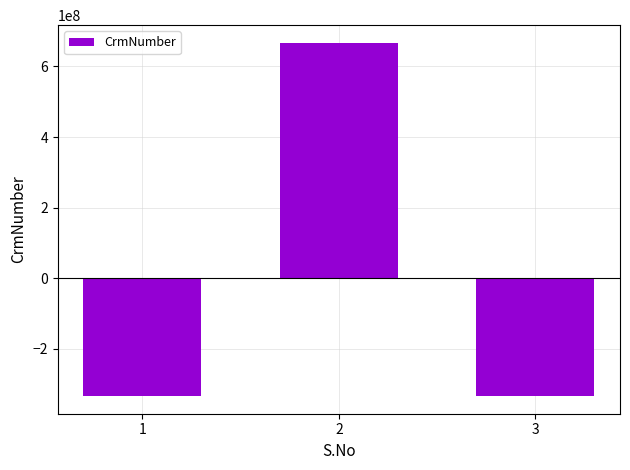

What is the value of the 1st bar from the left?

-333288092